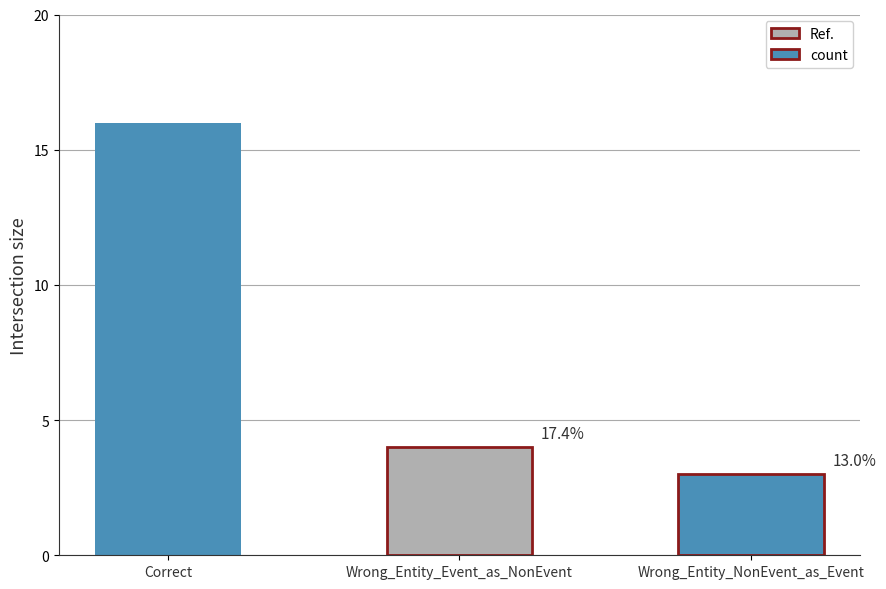

The value at Wrong_Entity_NonEvent_as_Event is 3. True or false?

True